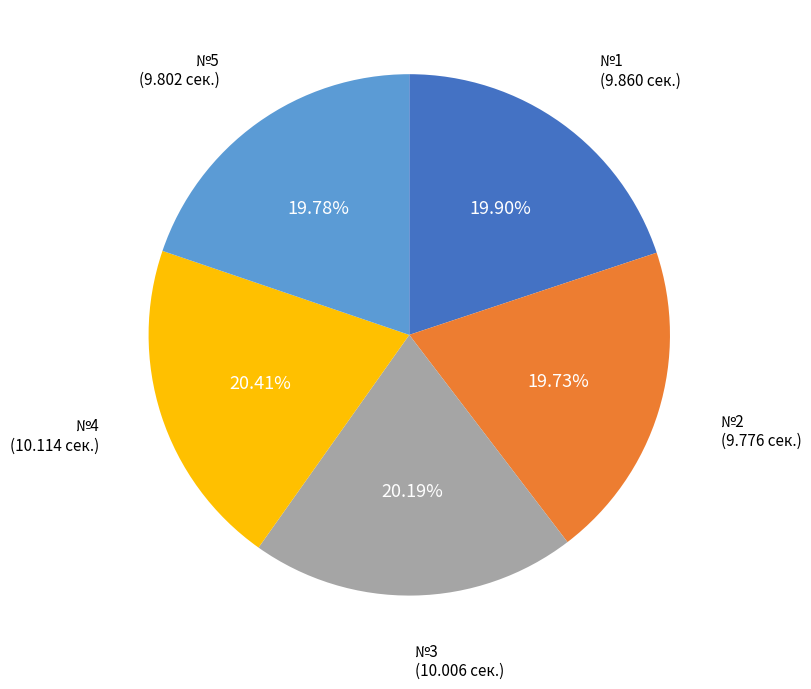

Is there any slice that represents more than half of the pie?

No